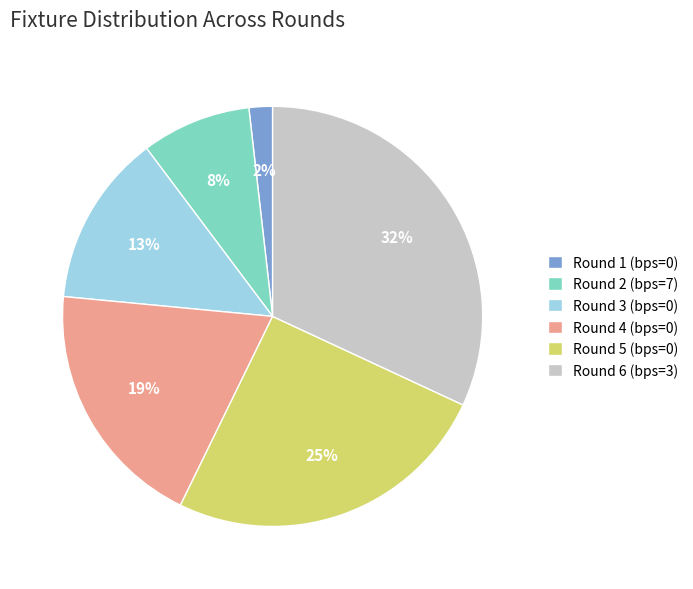

Between Round 1 (bps=0) and Round 2 (bps=7), which is larger?

Round 2 (bps=7)